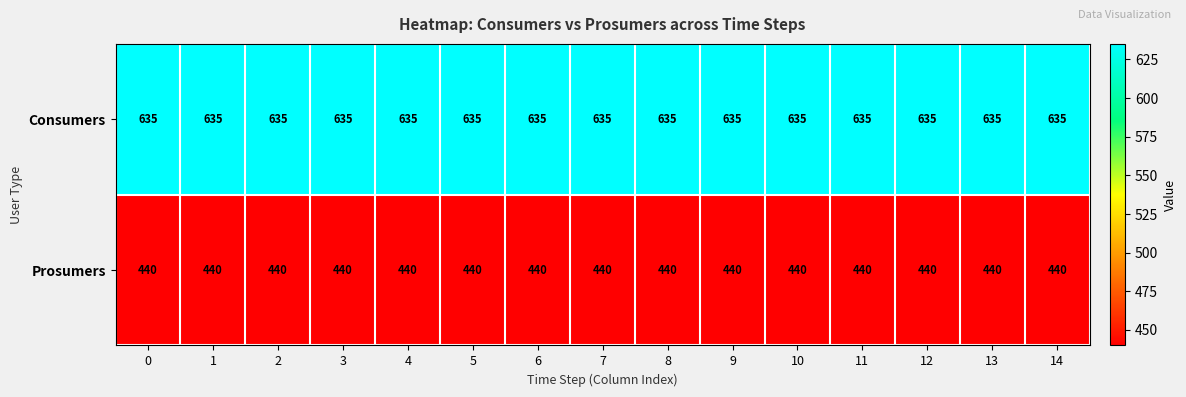

What is the sum of all Consumers values?

9525